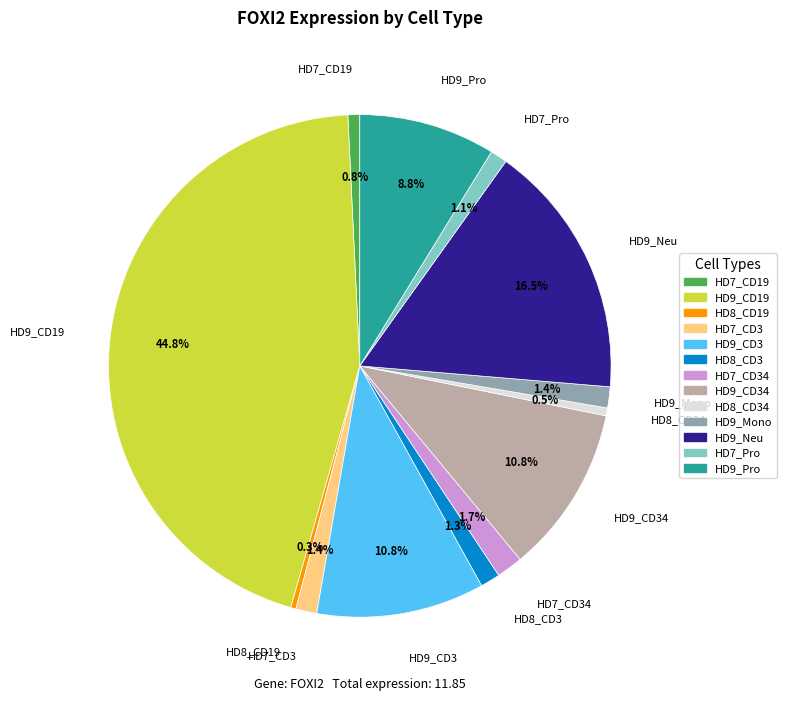

Does any single category account for the majority?

No